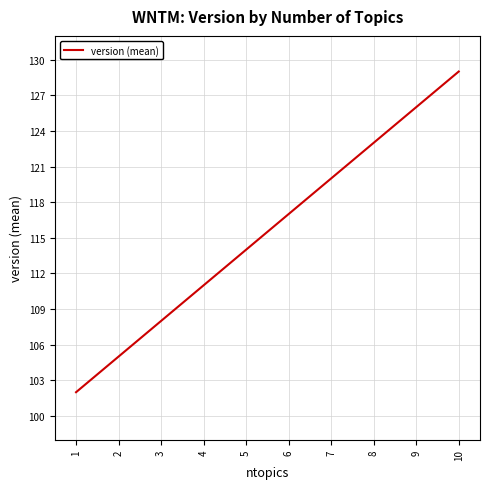

True or false: the data shows 108 at 3.

True